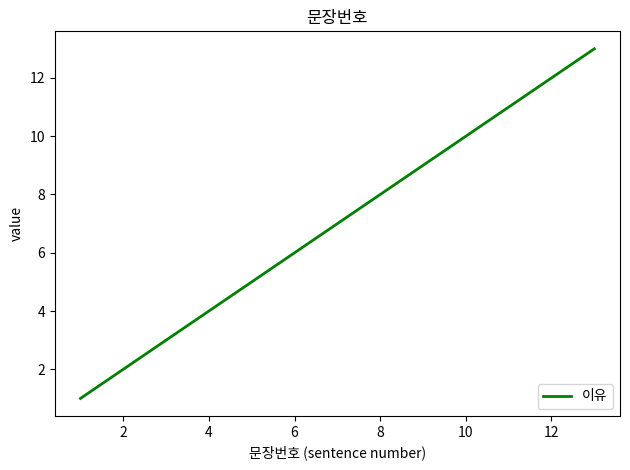

True or false: there are more than 1 points higher than both neighbors.

False